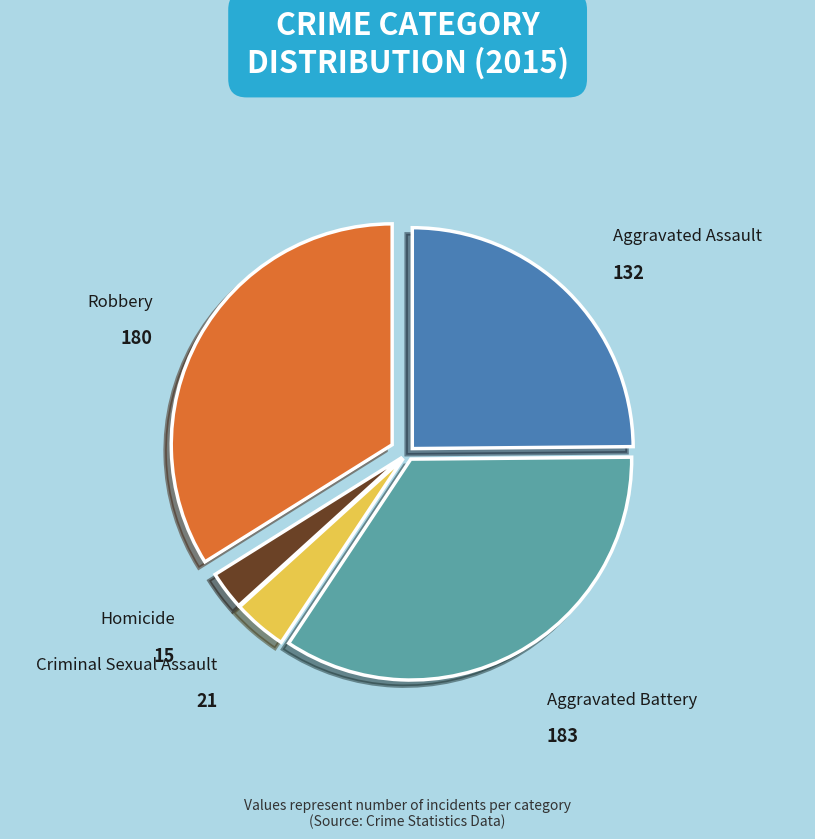

The Homicide slice represents 3% of the pie. True or false?

True